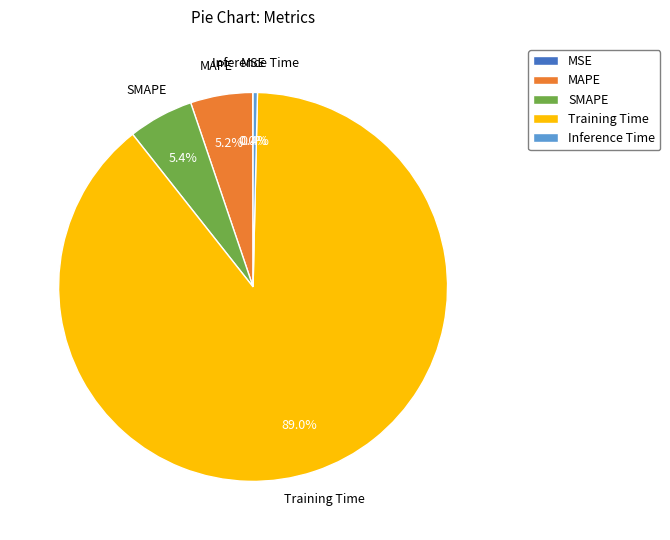

To the nearest percent, what is the average slice percentage?

20%